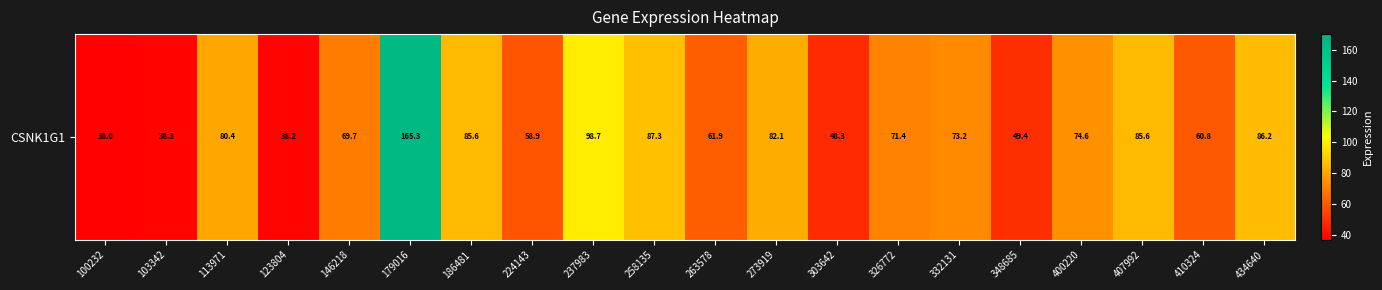

Between 146218 and 103342, which is larger?

146218